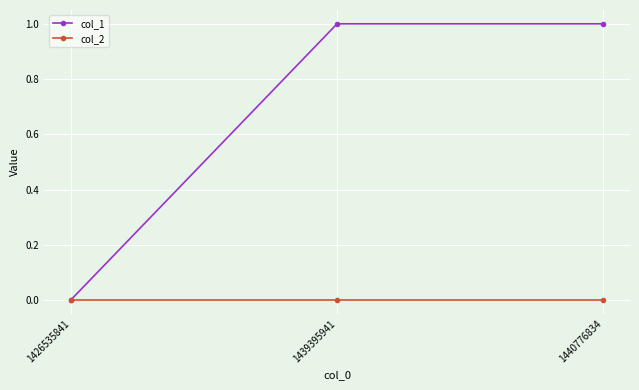

Which series has the largest range (max minus min)?

col_1